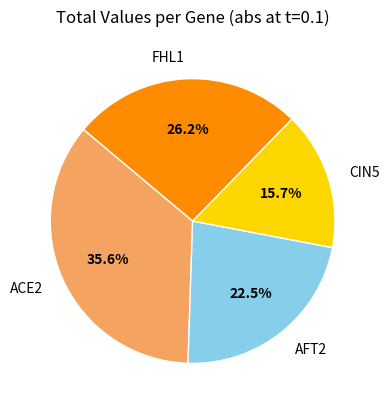

Do FHL1 and CIN5 together represent more than half of the pie?

No